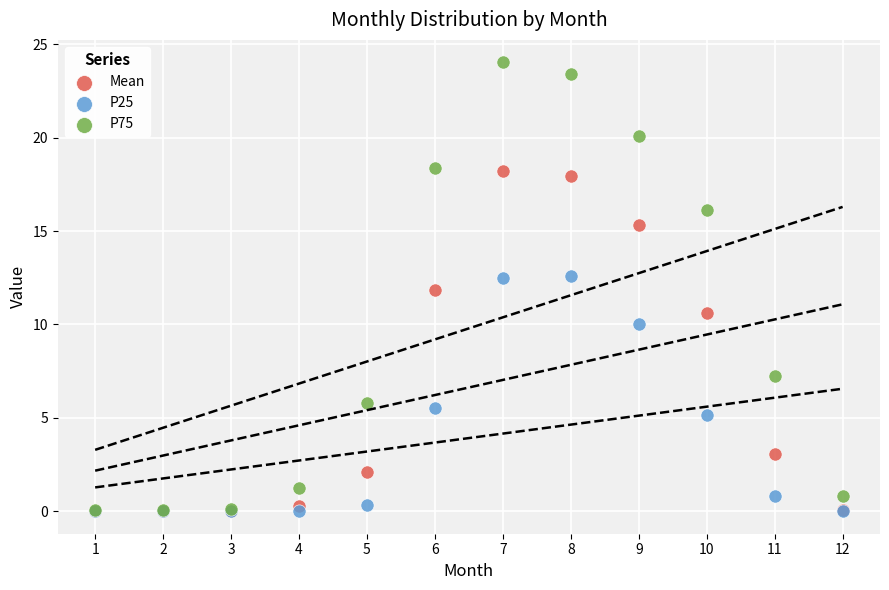

Which series contains the highest Y value?

P75